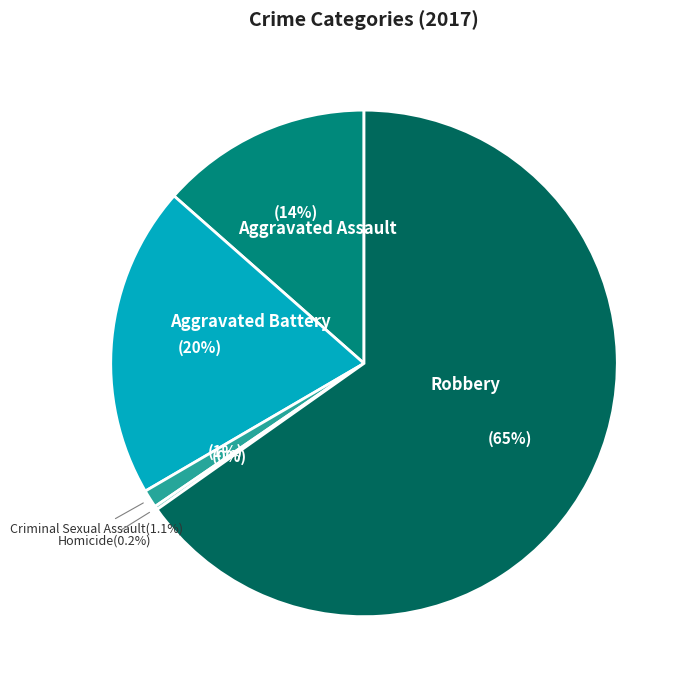

Between Aggravated Battery and Aggravated Assault, which is larger?

Aggravated Battery